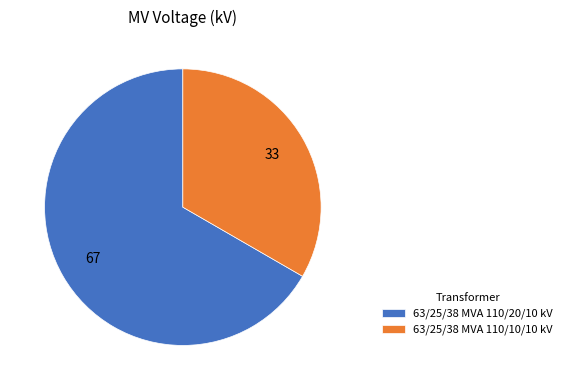

Rank the categories by value from highest to lowest.

63/25/38 MVA 110/20/10 kV, 63/25/38 MVA 110/10/10 kV